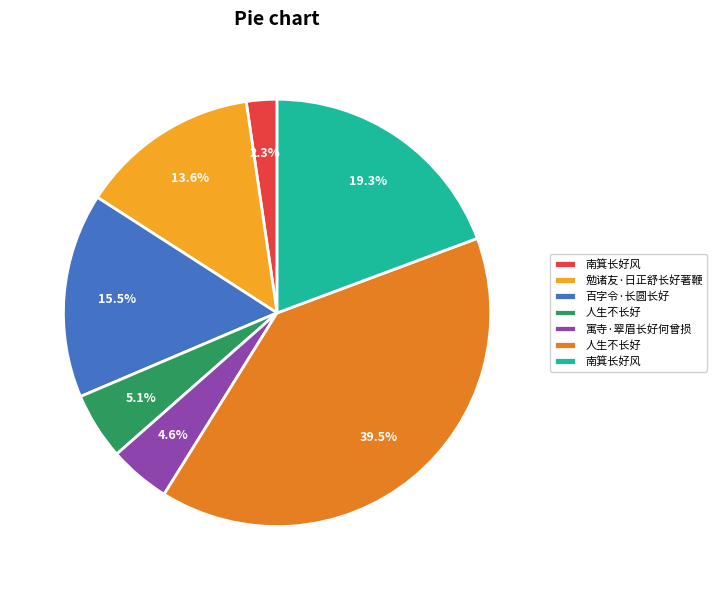

Is there any slice that represents more than half of the pie?

No